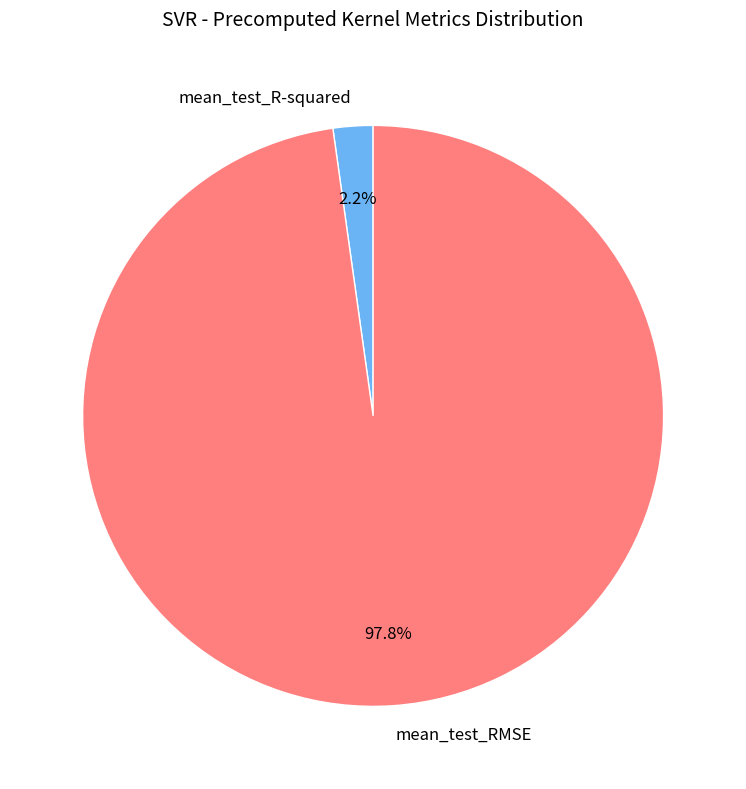

How much of the chart is everything except mean_test_R-squared?

97.8%